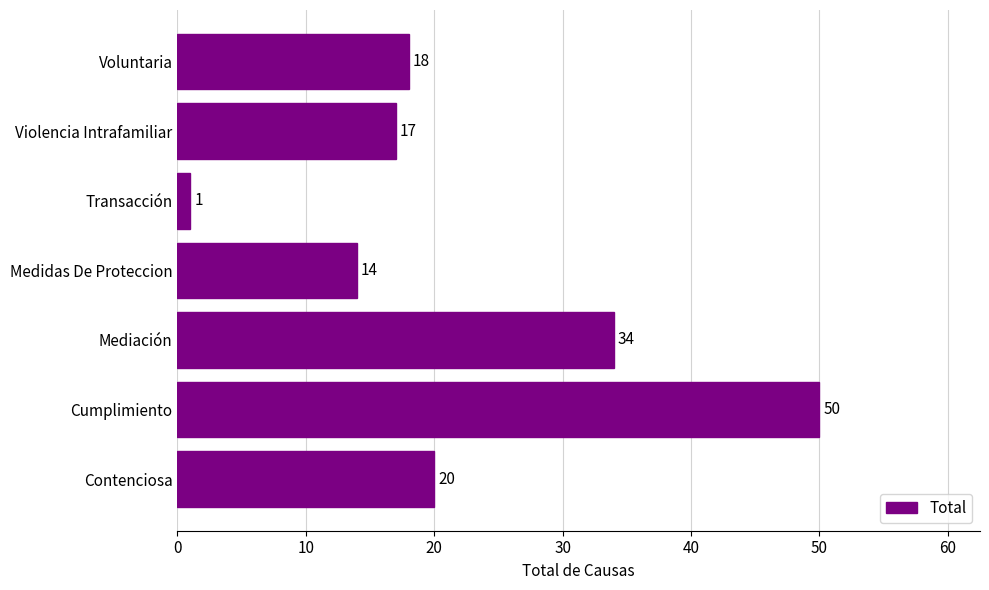

What is the change in value from Contenciosa to Transacción?

-19